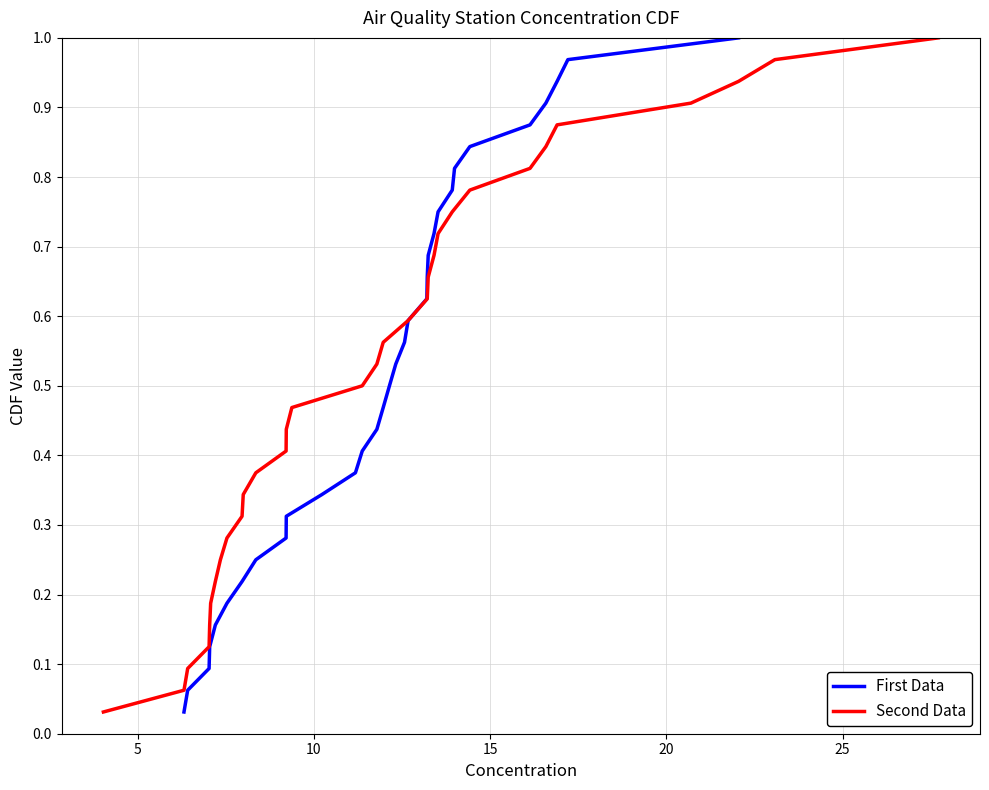

Reading right to left, list all the values displayed in this chart.

First Data: 1.0	1.0	0.9	0.9	0.9	0.8	0.8	0.8	0.8	0.7	0.7	0.7	0.6	0.6	0.6	0.5	0.5	0.5	0.4	0.4	0.4	0.3	0.3	0.3	0.2	0.2	0.2	0.2	0.1	0.1	0.1	0.0
Second Data: 1.0	1.0	0.9	0.9	0.9	0.8	0.8	0.8	0.8	0.7	0.7	0.7	0.6	0.6	0.6	0.5	0.5	0.5	0.4	0.4	0.4	0.3	0.3	0.3	0.2	0.2	0.2	0.2	0.1	0.1	0.1	0.0